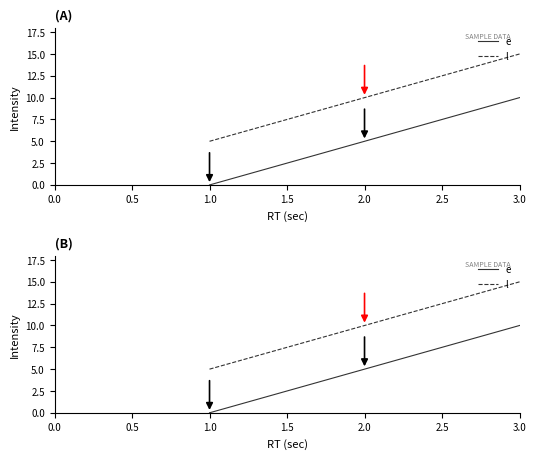

List the series in order of their peak value, lowest first.

e, l